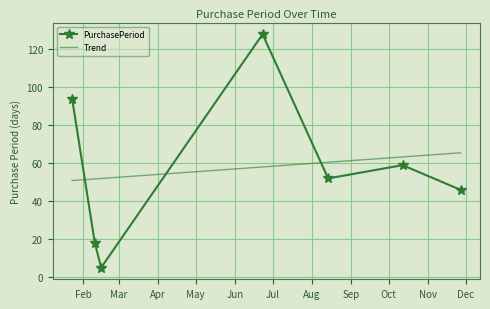

List the series in order of their peak value, lowest first.

Trend, PurchasePeriod